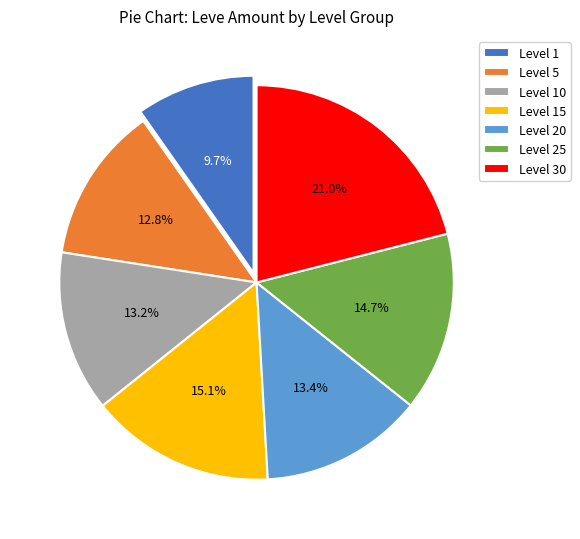

Do Level 25 and Level 1 together represent more than half of the pie?

No